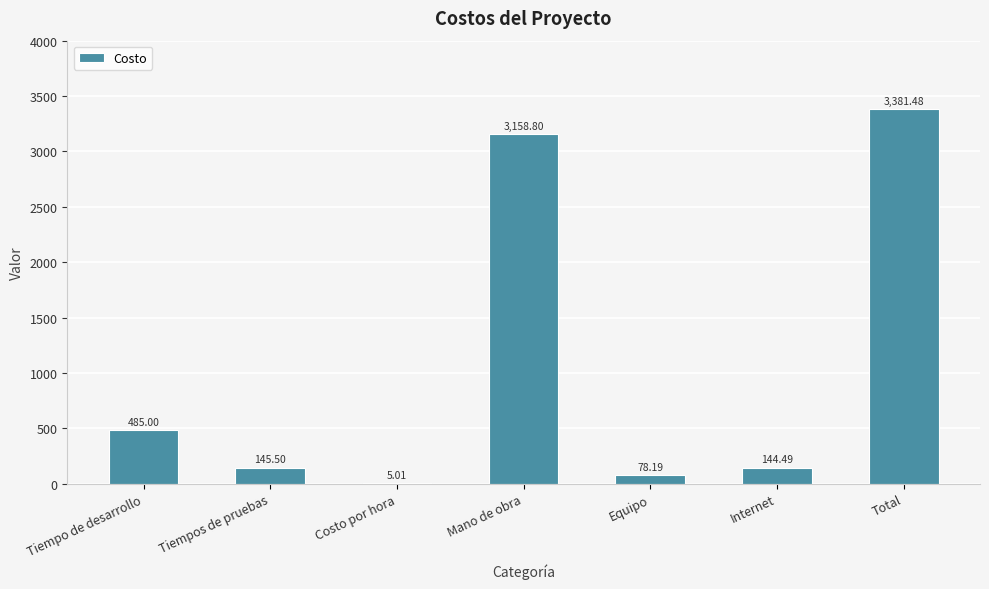

What is the change in value from Internet to Total?

+3237.0